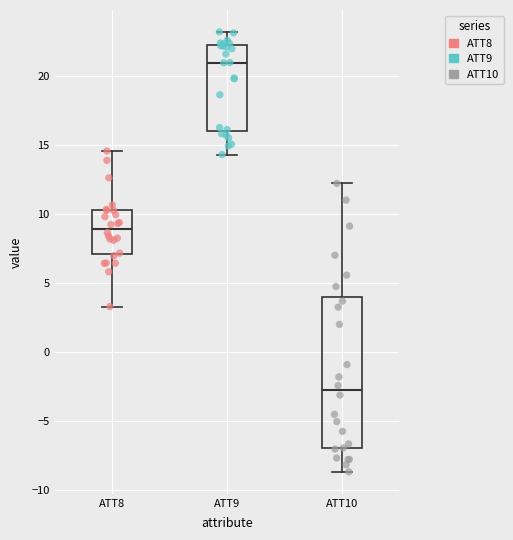

Where is the upper edge of the box for ATT9 on the y-axis? The values are not printed on the chart, so give them approximately, as read against the axis.

22.0